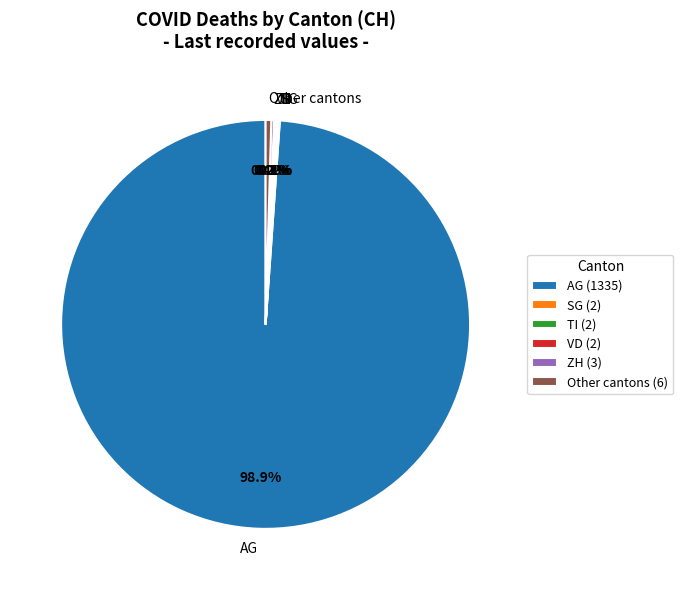

Is there any slice that represents more than half of the pie?

Yes